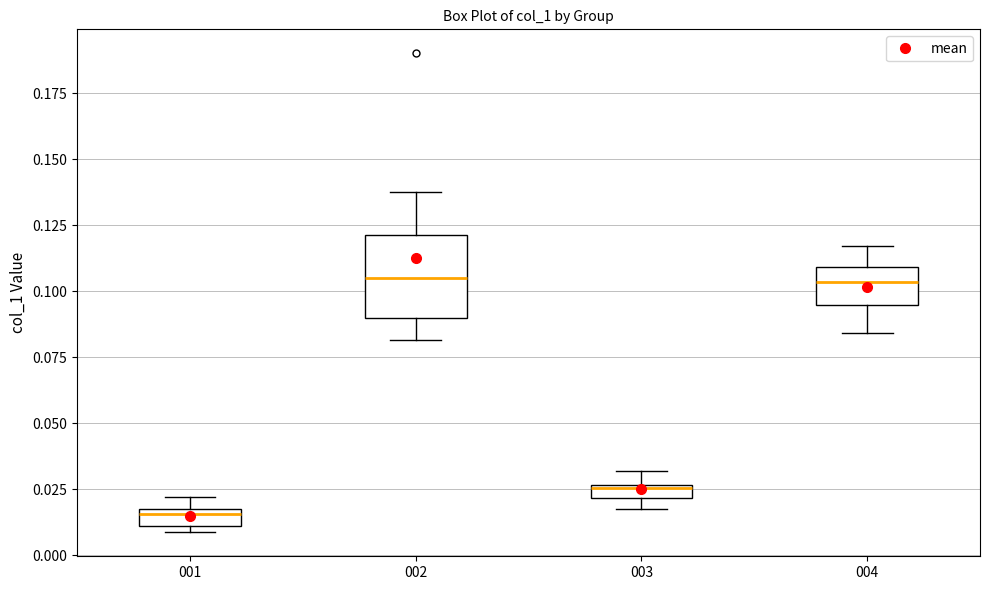

Where is the upper edge of the box at x = 002 on the y-axis? The values are not printed on the chart, so give them approximately, as read against the axis.

0.120